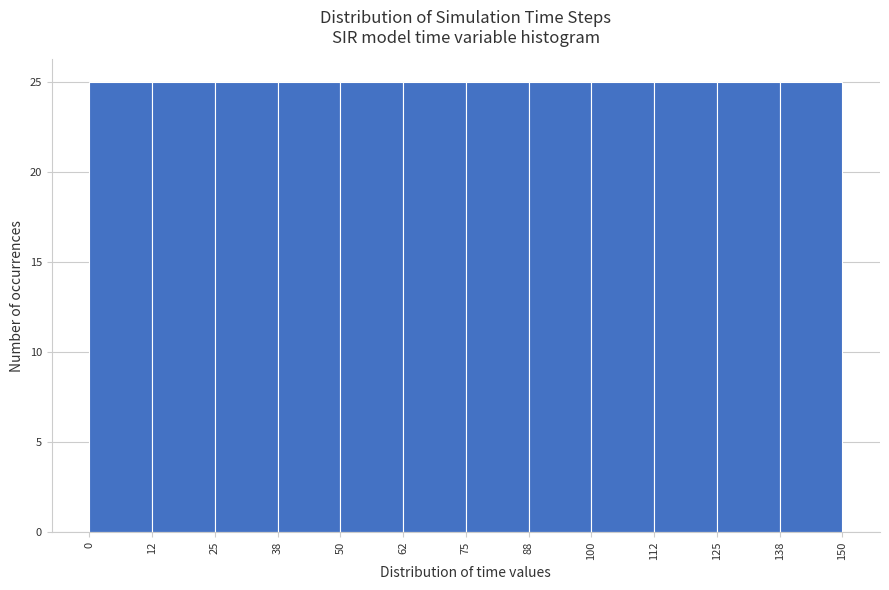

What is the height of the bar covering 112 to 125 on the x-axis? The values are not printed on the chart, so give them approximately, as read against the axis.

25